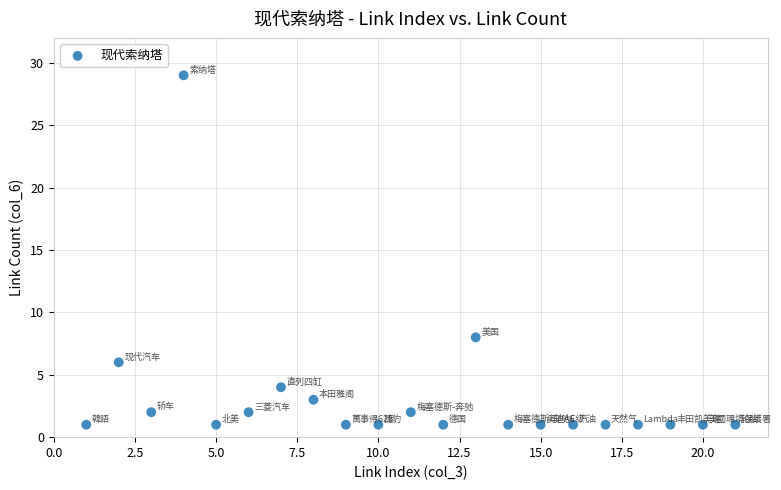

What is the range of X values (max minus min)?

20